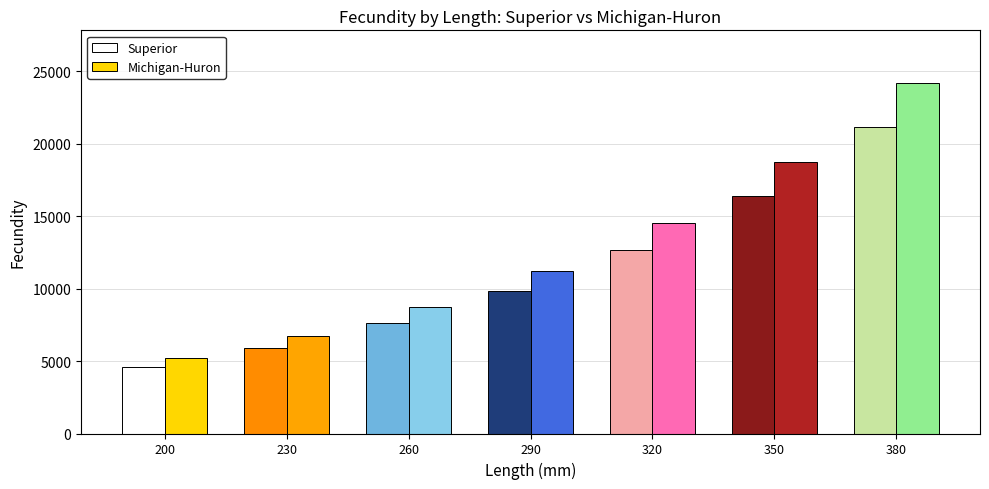

How many bars are there in each group?

2